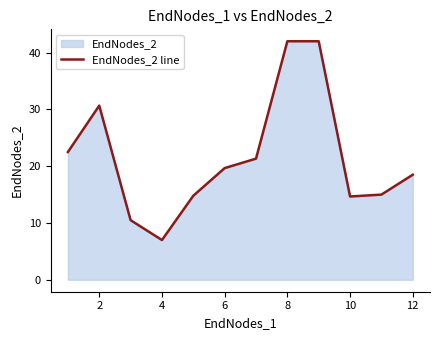

The chart shows a value of 14.7 at 10. True or false?

True